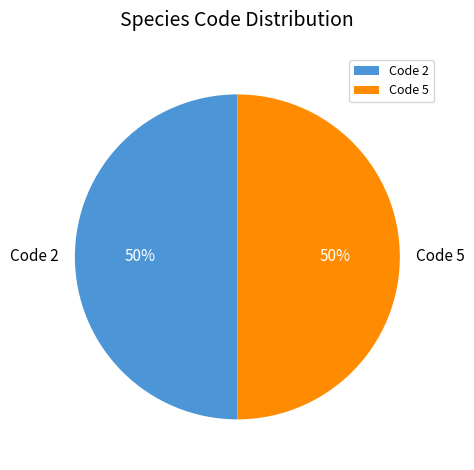

Count the number of slices in the pie.

2